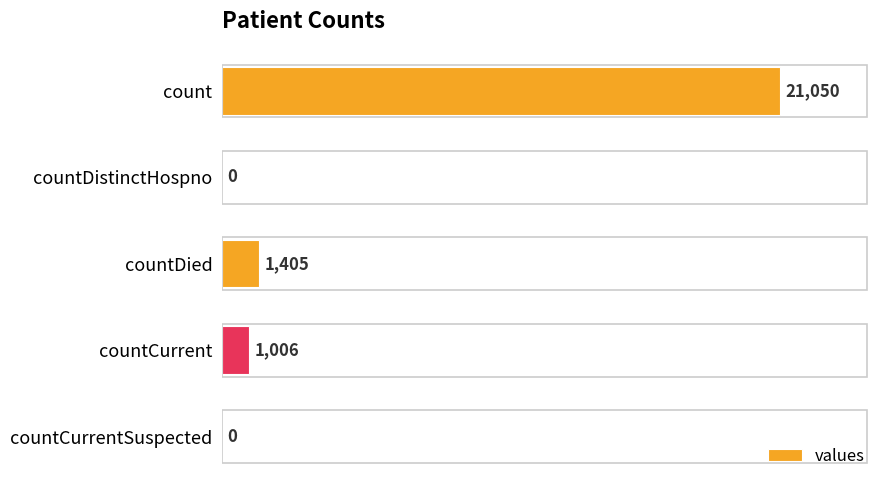

Is it true that the value at countCurrentSuspected is 0?

True